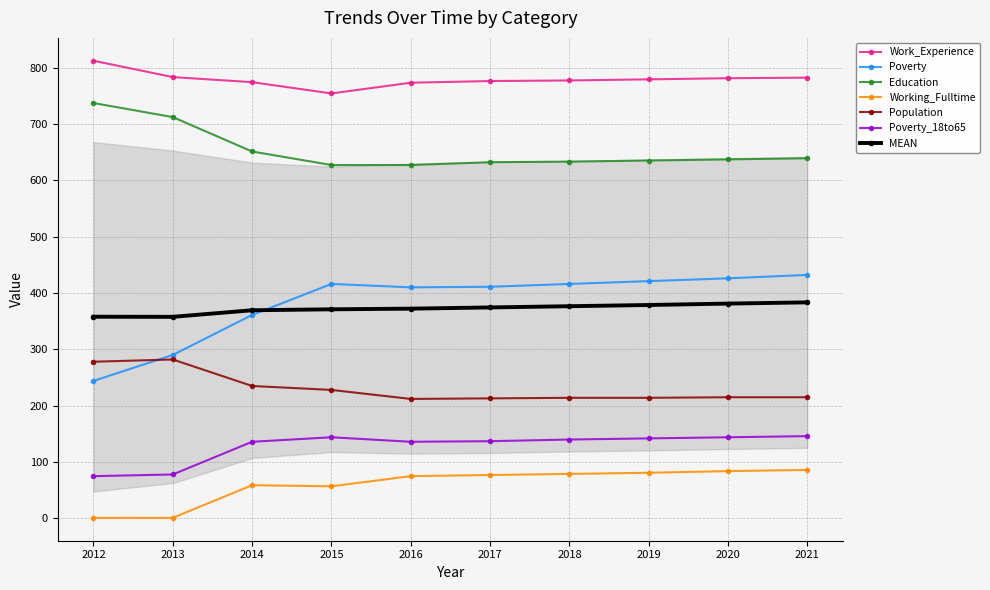

What is the value of the Population point at the 10th from the left?

215.0